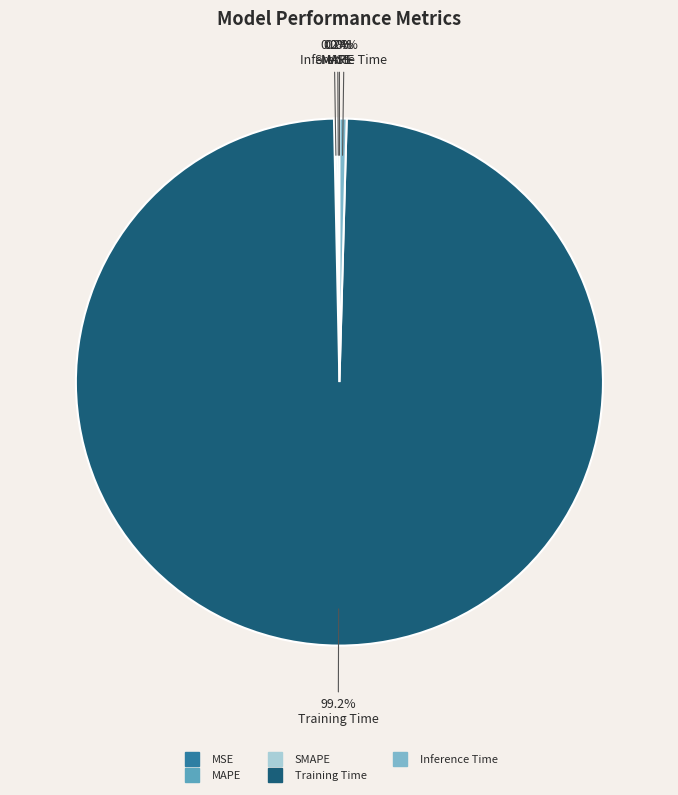

True or false: Inference Time accounts for 6% of the total.

False